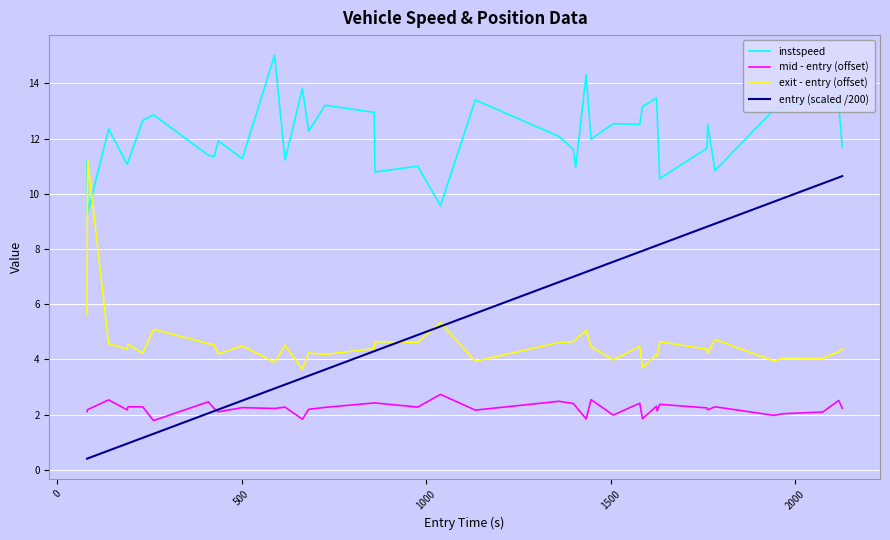

True or false: instspeed and mid - entry (offset) intersect in this chart.

False